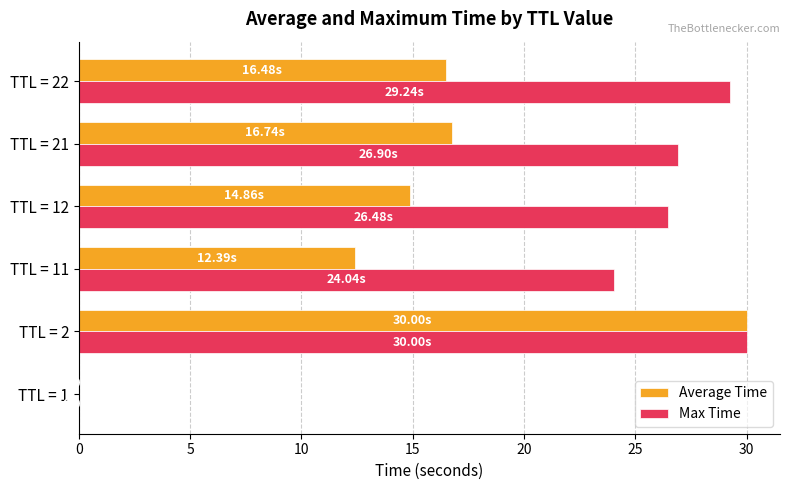

Count the number of categories in the chart.

6